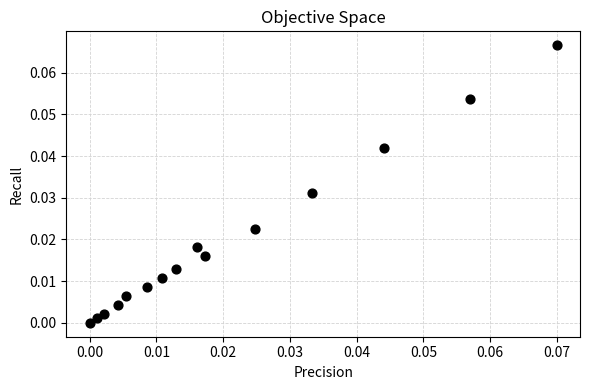

Count the number of points in this scatter plot.

15